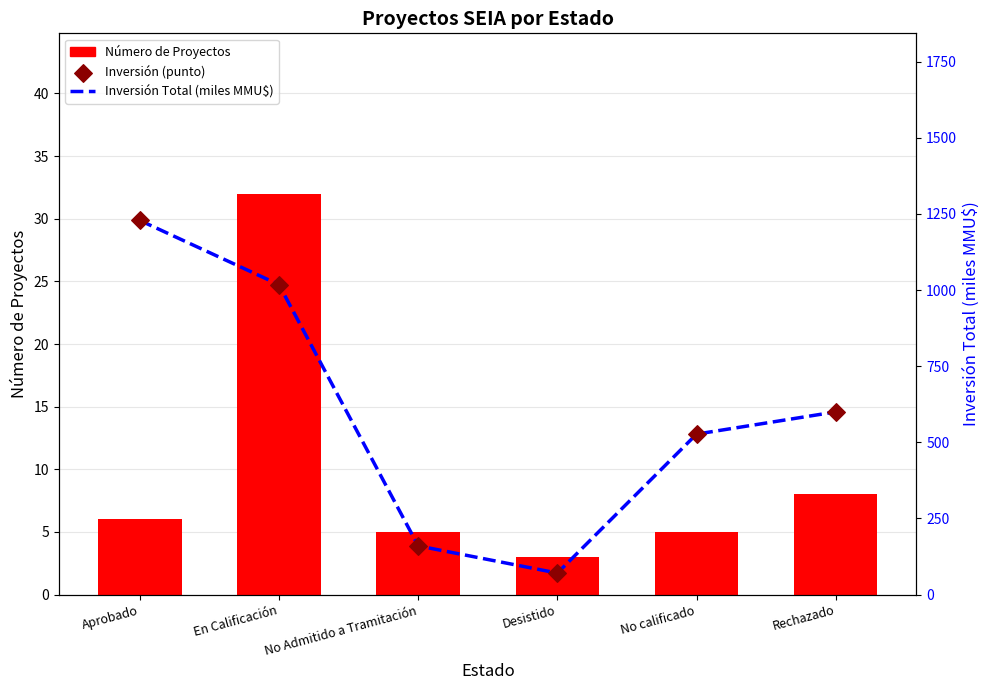

What is the total value across all series at No calificado?

1059.0